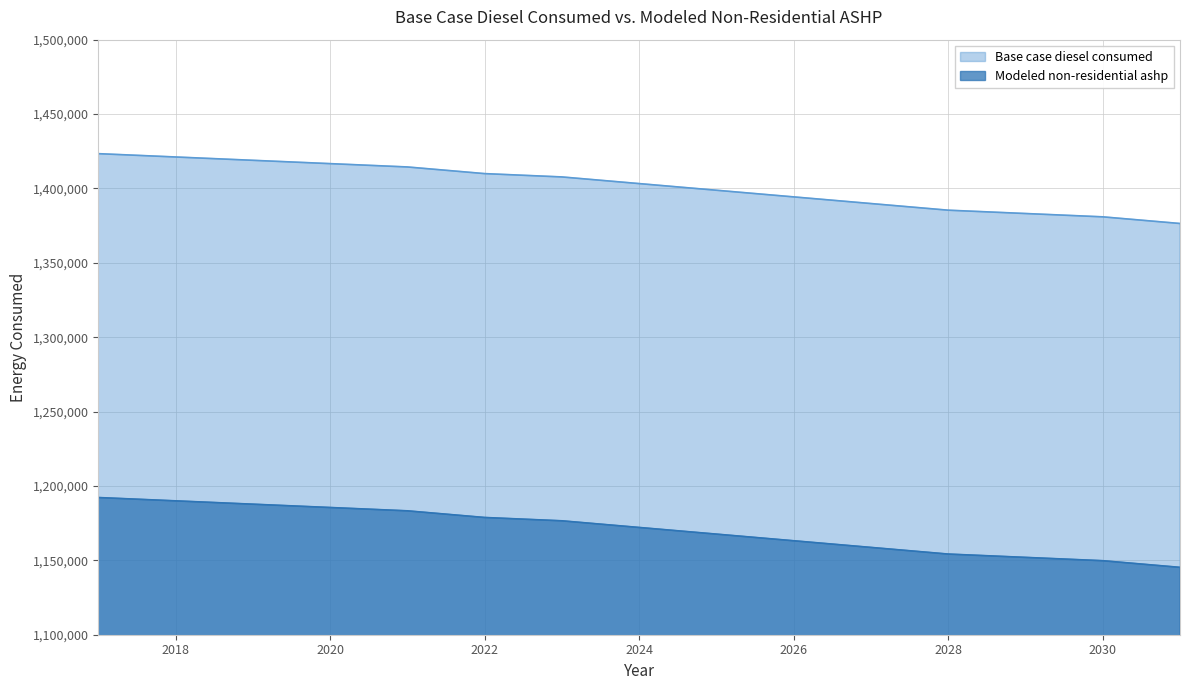

True or false: Base case diesel consumed and Modeled non-residential ashp intersect in this chart.

False